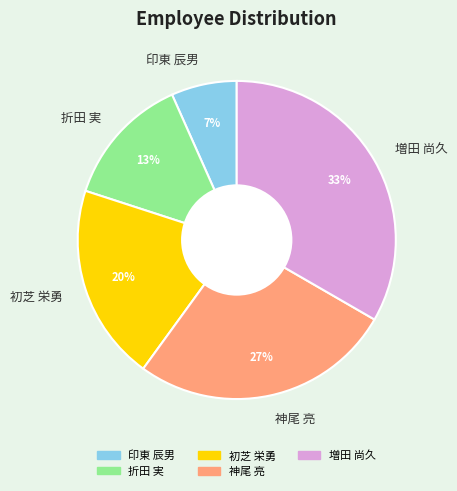

Which has a higher value, 初芝 栄勇 or 増田 尚久?

増田 尚久